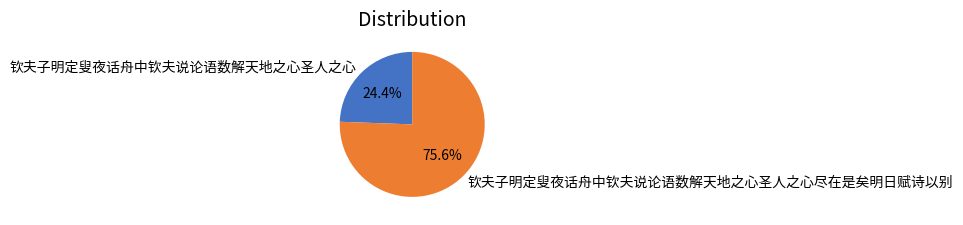

Rank the categories by value from highest to lowest.

钦夫子明定叟夜话舟中钦夫说论语数解天地之心圣人之心尽在是矣明日赋诗以别, 钦夫子明定叟夜话舟中钦夫说论语数解天地之心圣人之心